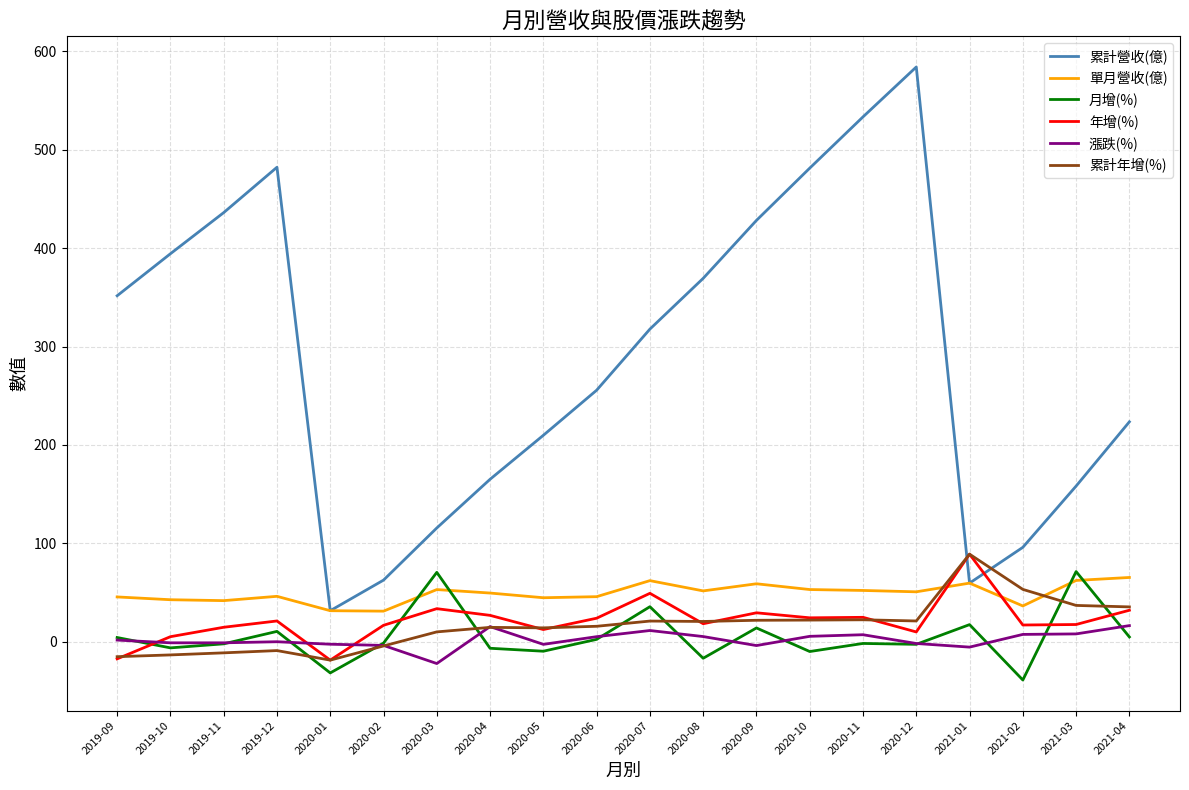

What is the lowest value of the 月增(%) series?

-38.9